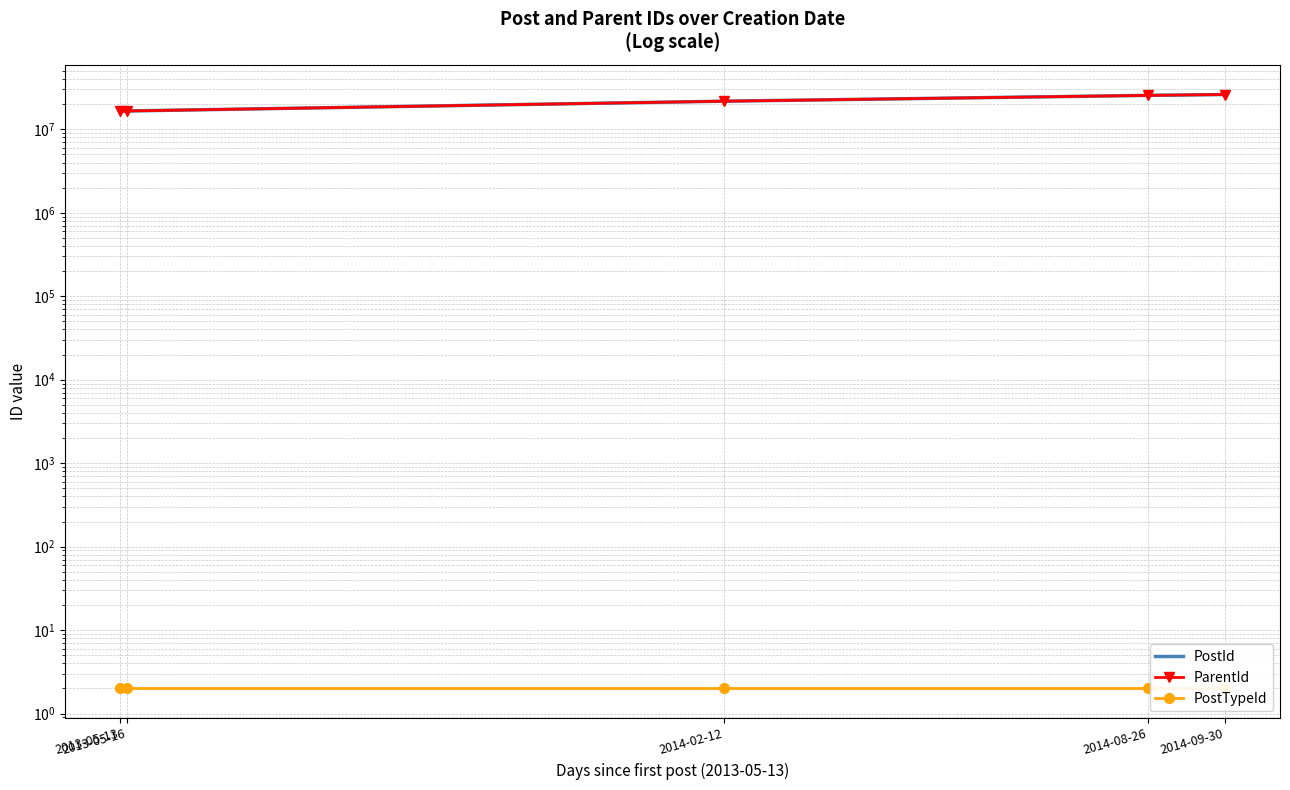

True or false: ParentId and PostId intersect in this chart.

False